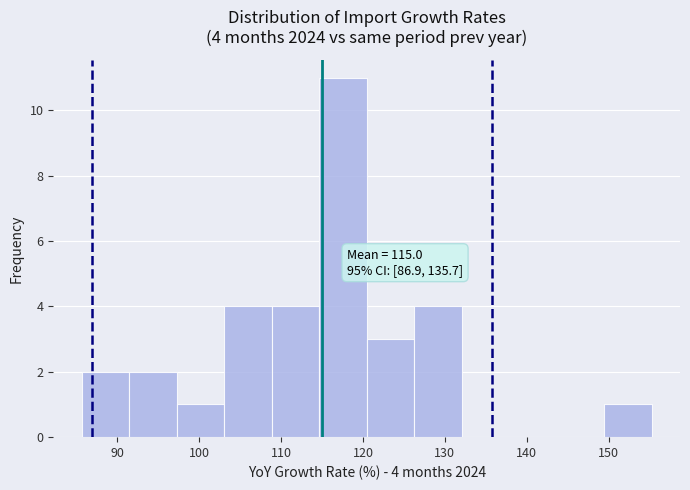

Which range on the x-axis has the tallest bar?

115 to 120